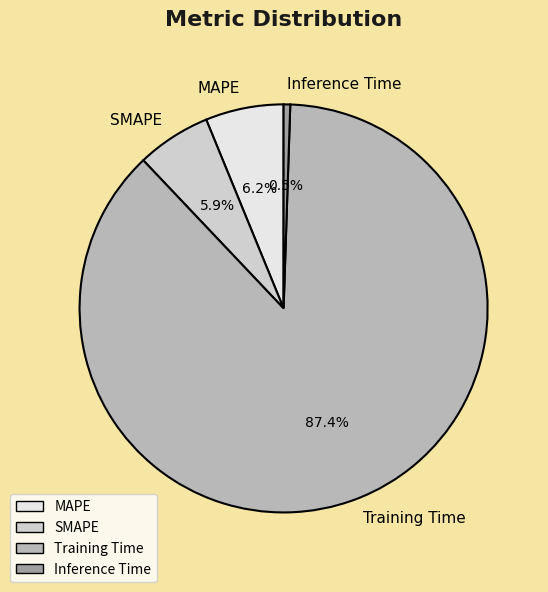

To the nearest percent, what is the average slice percentage?

25%